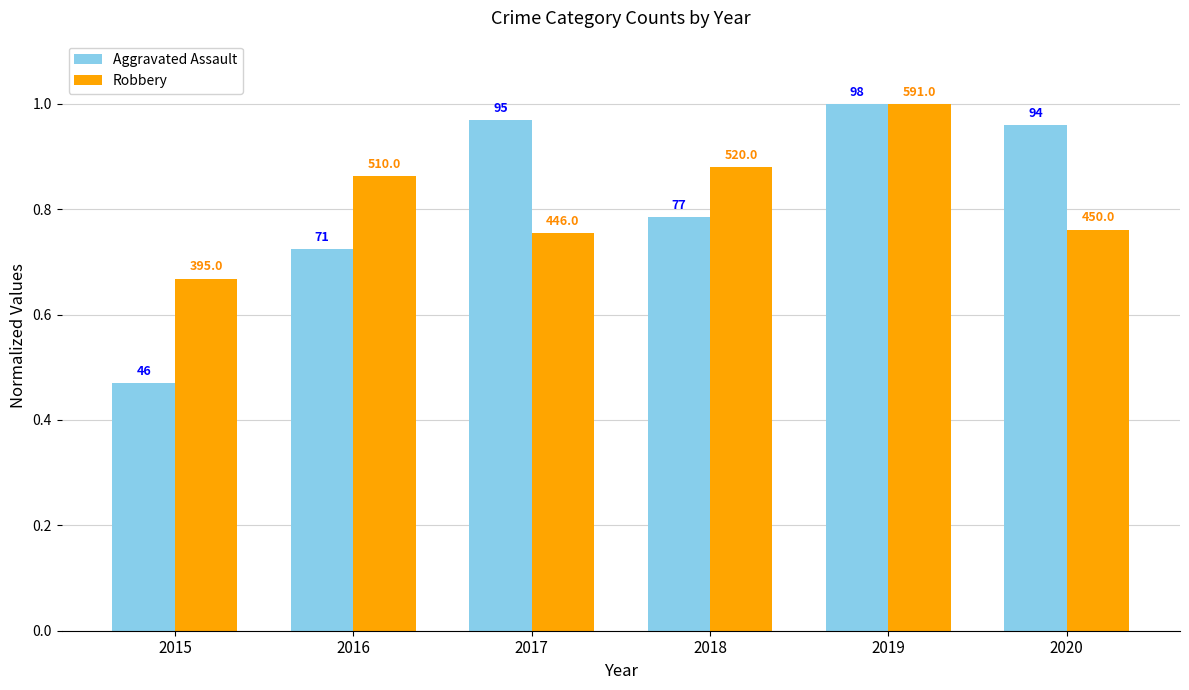

What is the difference between the maximum and minimum values in the Robbery series?

0.3